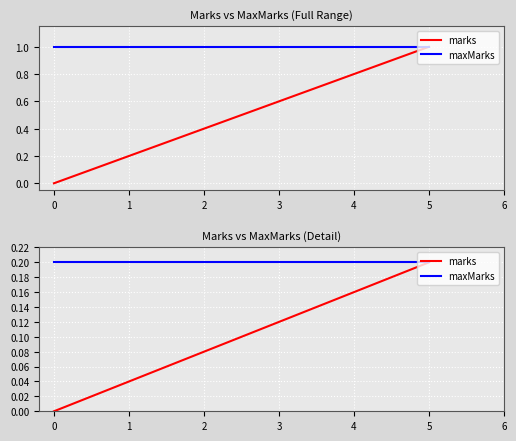

Is the value of maxMarks at 5 greater than the value of marks at 0?

Yes